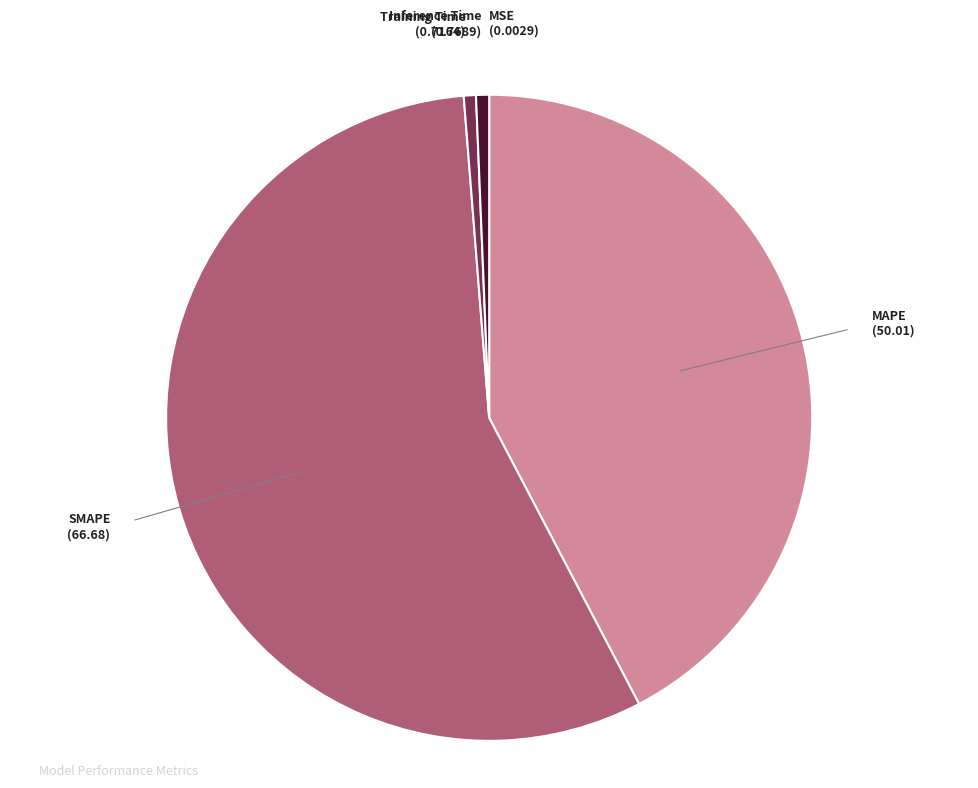

Is there any slice that represents more than half of the pie?

Yes